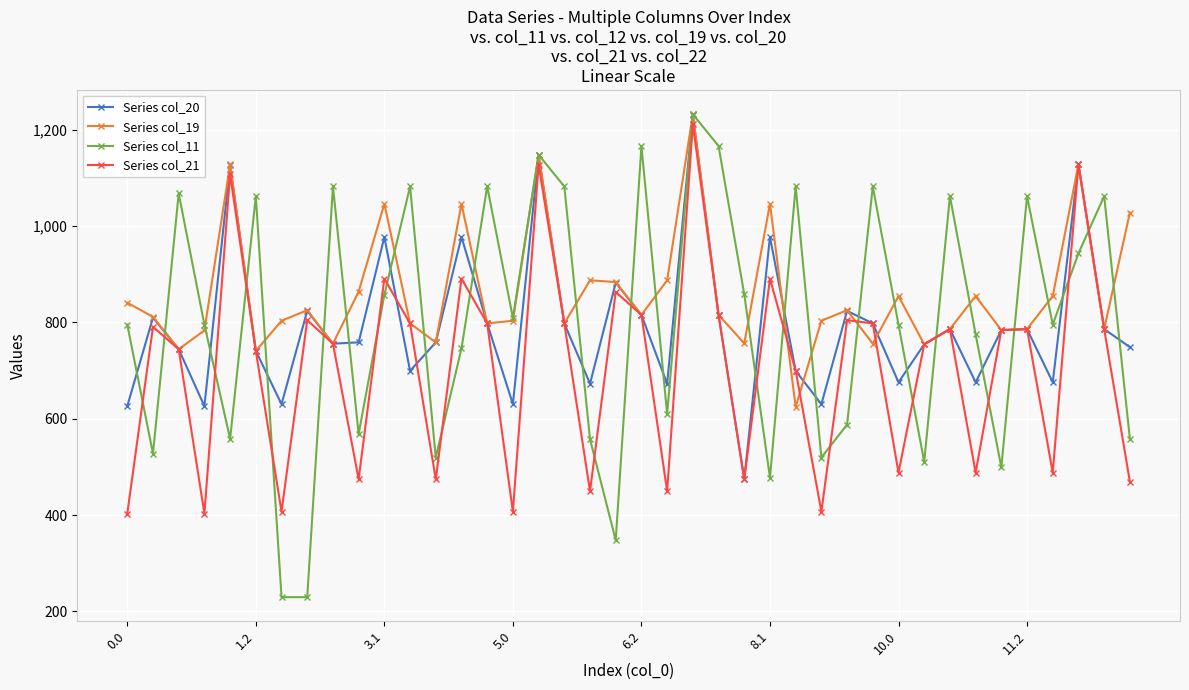

Which series has the largest range (max minus min)?

Series col_11